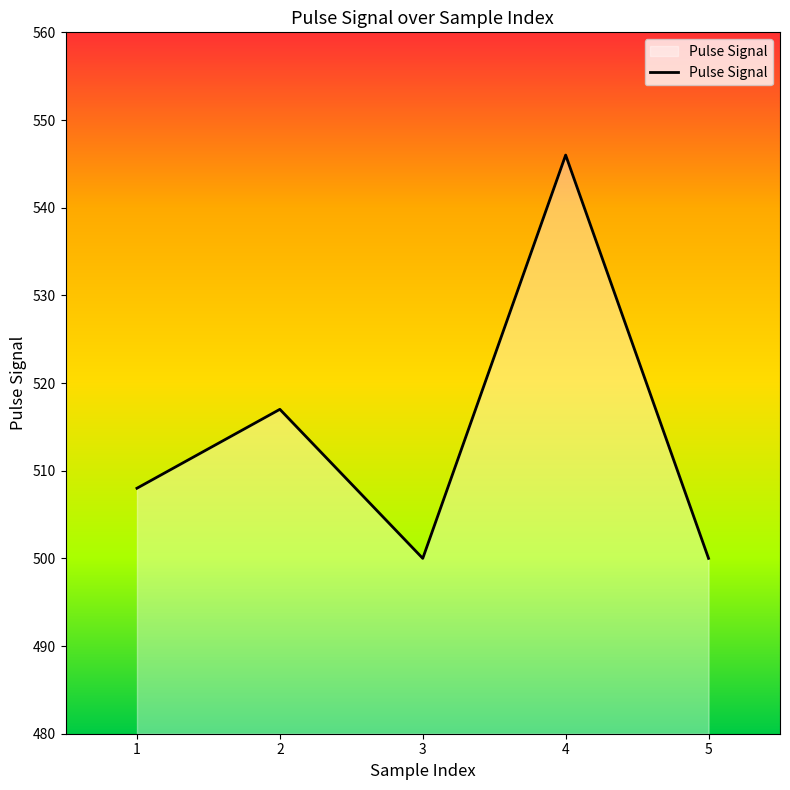

What is the smallest value displayed?

500